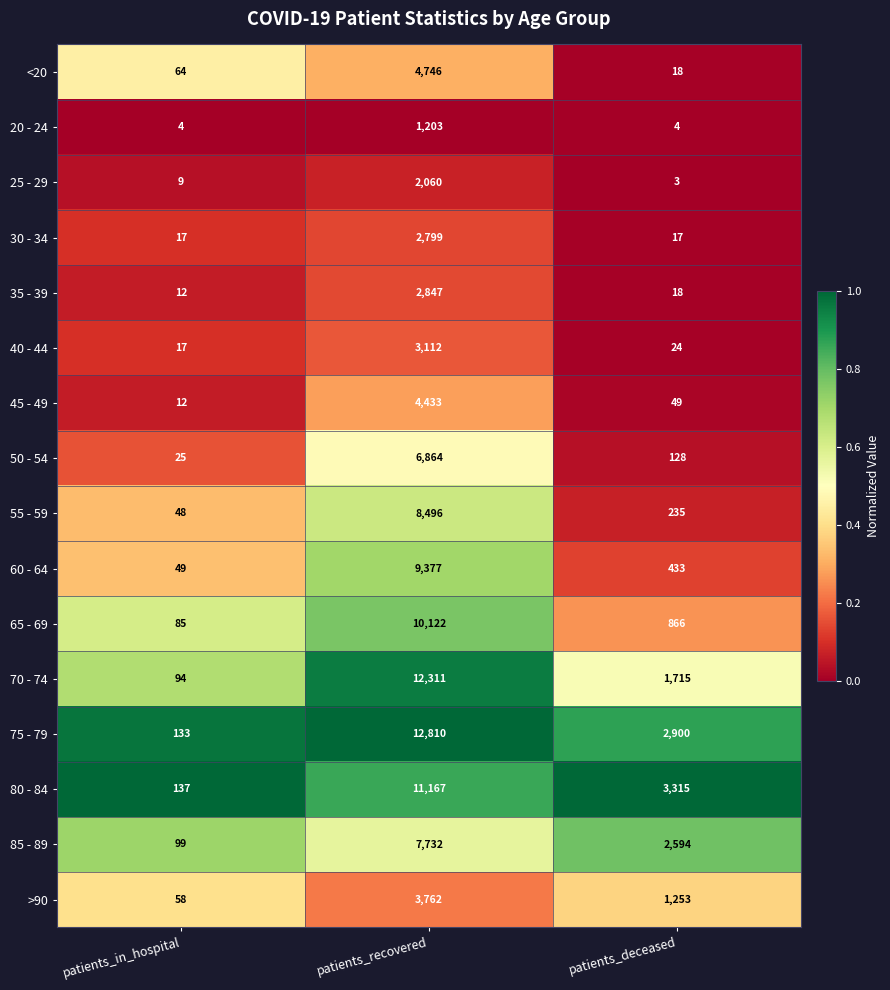

Rank the series by their maximum value, from lowest to highest.

20 - 24, 25 - 29, 30 - 34, 35 - 39, 40 - 44, >90, 45 - 49, <20, 50 - 54, 85 - 89, 55 - 59, 60 - 64, 65 - 69, 80 - 84, 70 - 74, 75 - 79